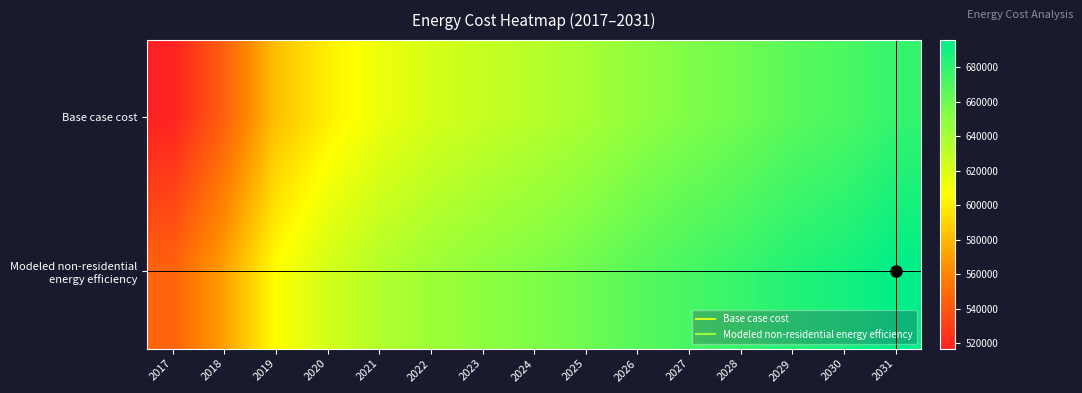

Which category has the lowest value across all series?

2017